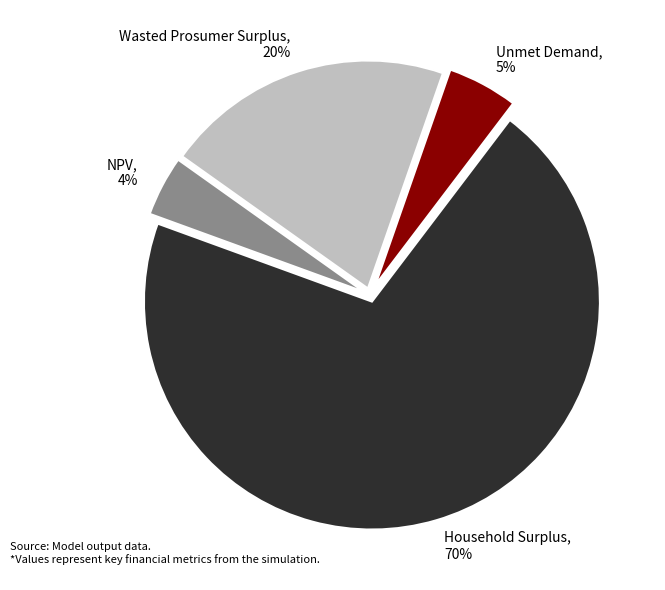

To the nearest percent, what percentage of the pie is Unmet Demand?

5%